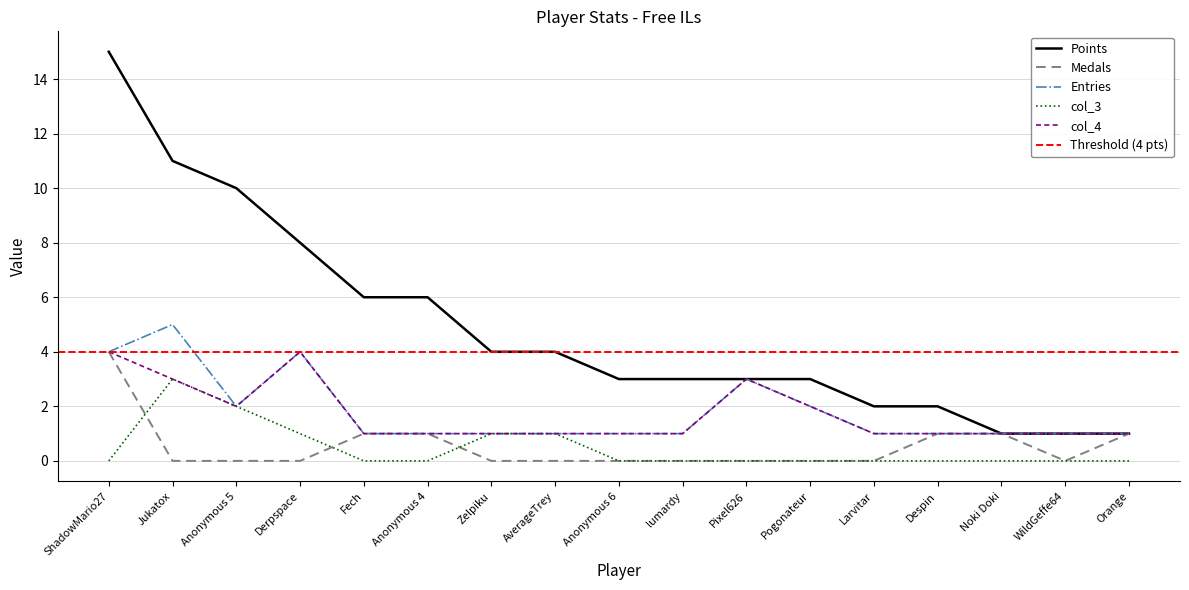

At how many categories does at least one series exceed 3?

8